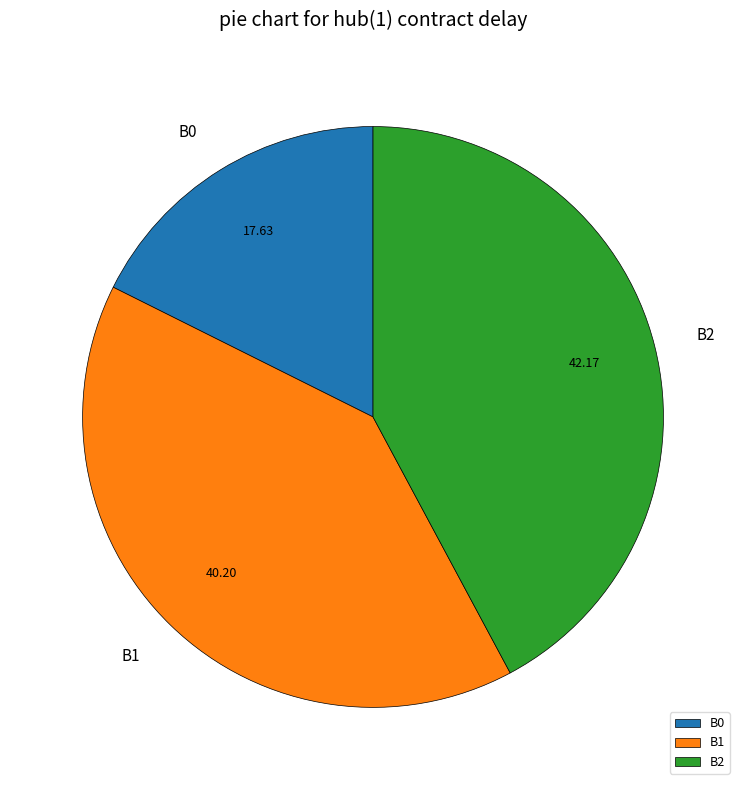

How many slices are in this pie chart?

3